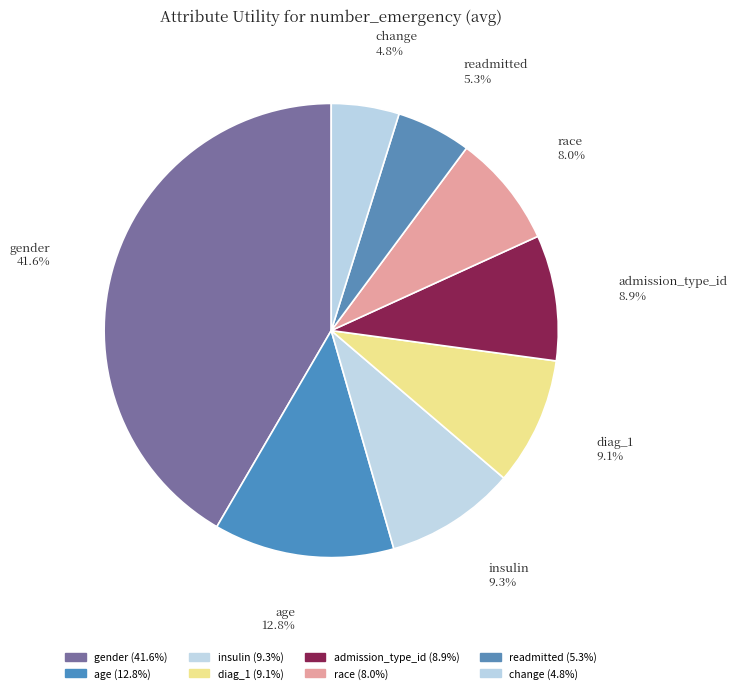

Count the number of slices in the pie.

8